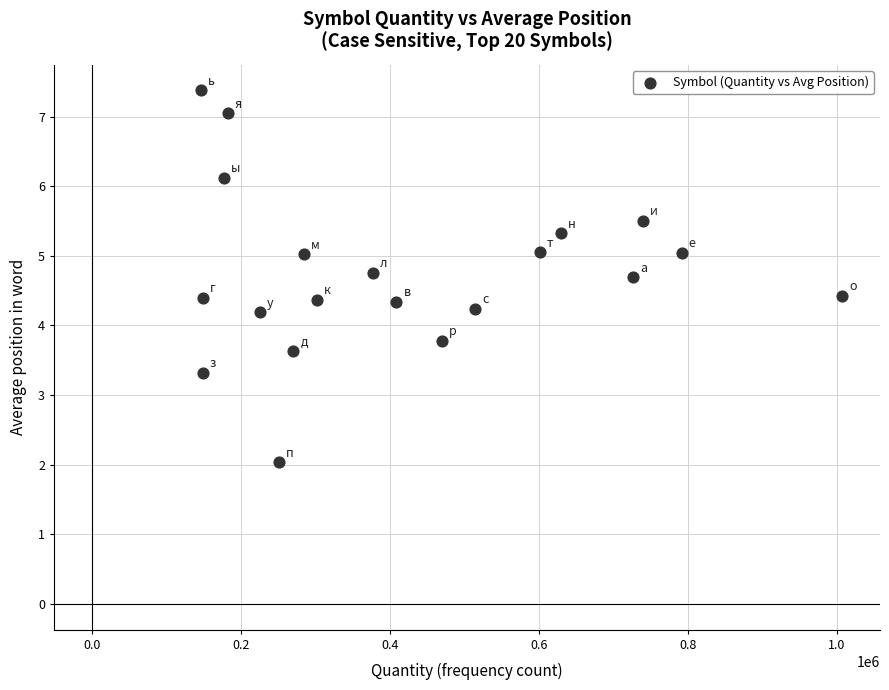

What is the range of X values (max minus min)?

860227.0